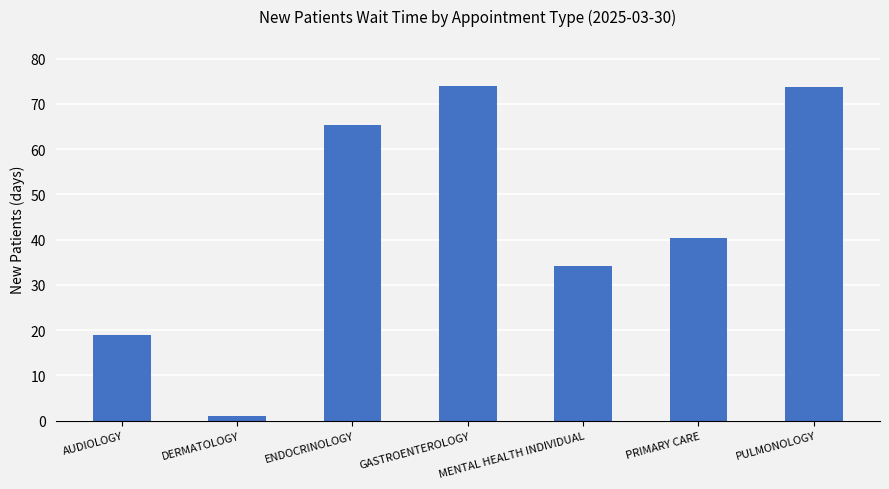

Where does the data first go above 40?

ENDOCRINOLOGY